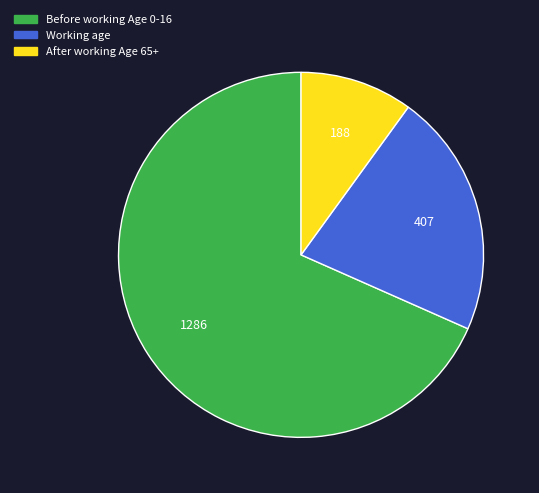

Does any single category account for the majority?

Yes